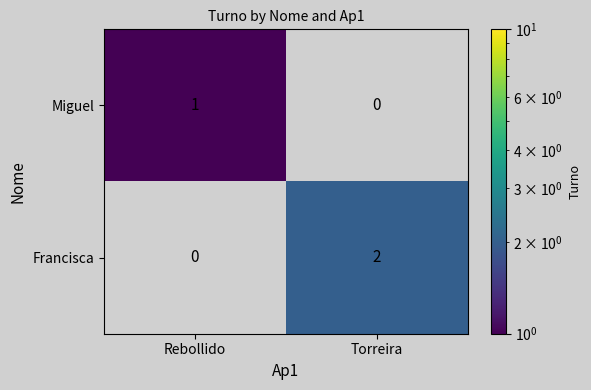

Is the value of Miguel at Rebollido greater than the value of Francisca at Torreira?

No